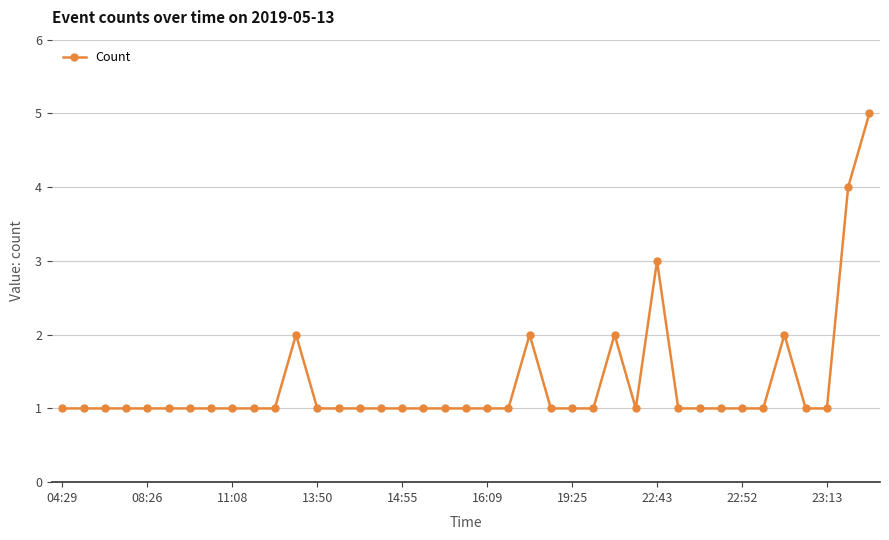

True or false: the data has more than 2 interior local peaks.

True